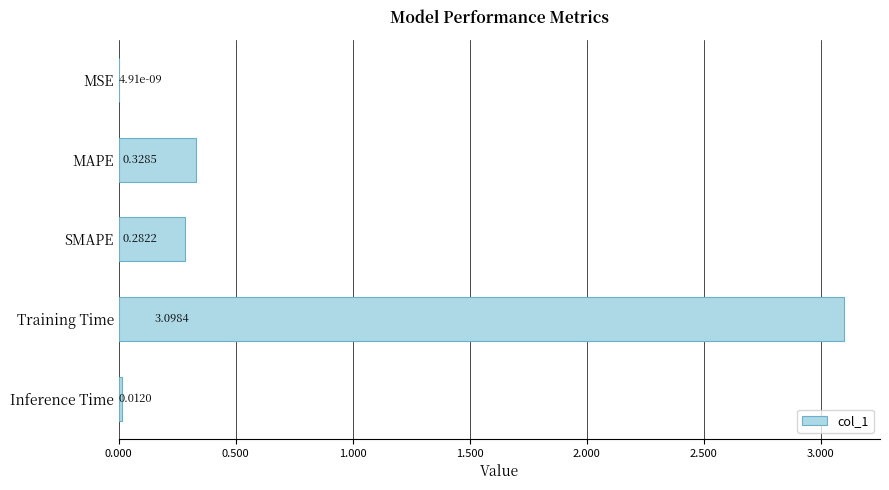

What is the sum of the values at SMAPE and Training Time?

3.4